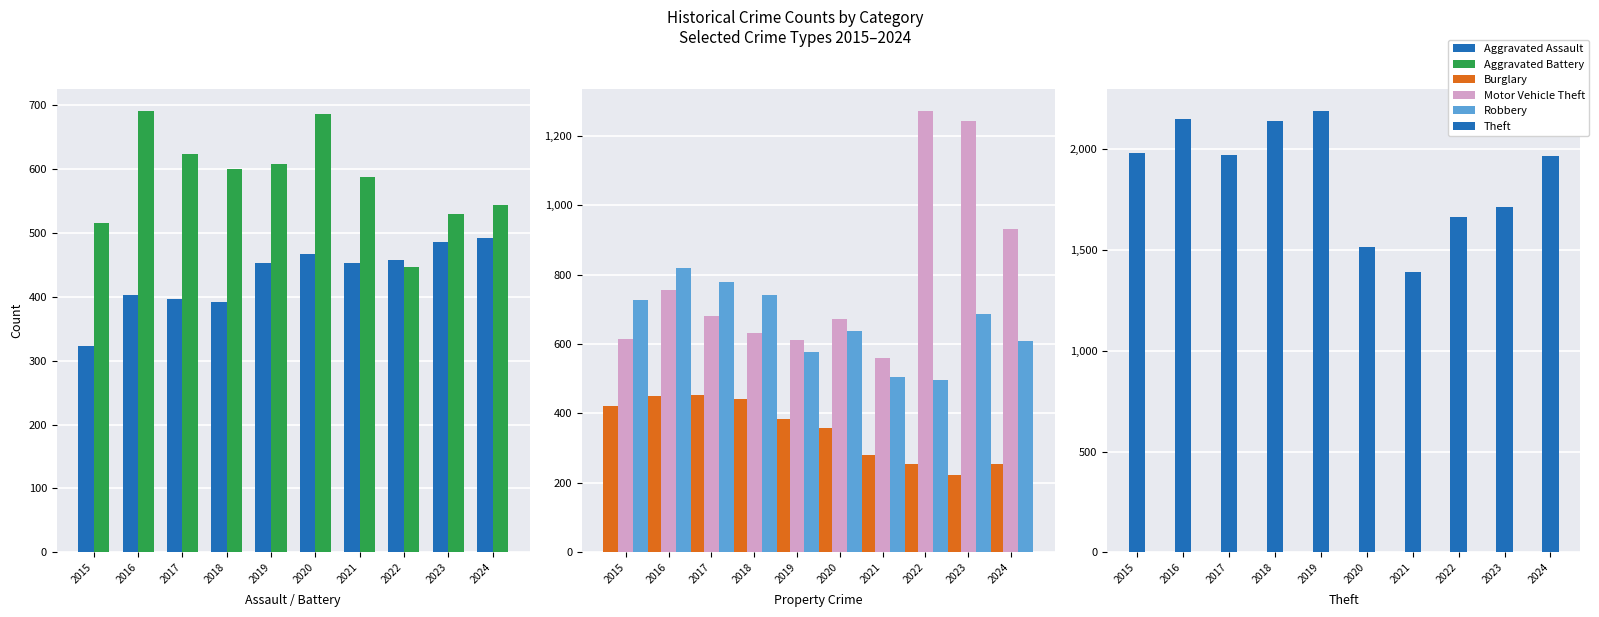

Reading left to right, list all the values displayed in this chart.

Aggravated Assault: 323	402	396	392	452	466	452	458	486	492
Aggravated Battery: 515	691	623	600	608	686	587	446	529	543
Burglary: 421	451	453	443	383	357	280	253	223	254
Motor Vehicle Theft: 614	756	680	631	611	673	560	1272	1243	931
Robbery: 726	819	780	741	577	637	506	495	687	610
Theft: 1981	2148	1968	2140	2190	1512	1392	1665	1711	1965